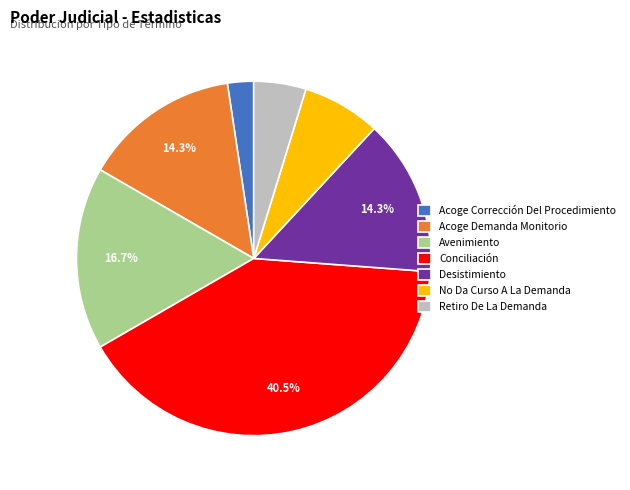

Which slice is the smallest?

Acoge Corrección Del Procedimiento